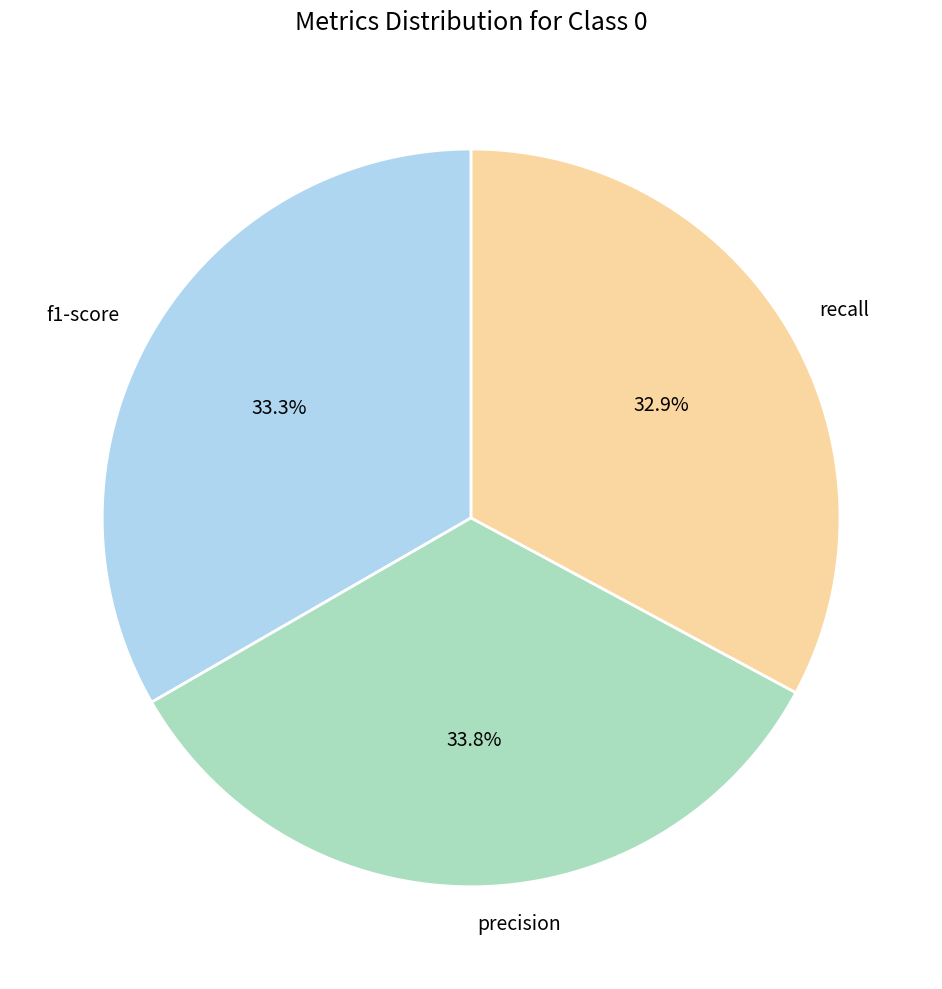

What portion of the pie excludes precision?

66.2%